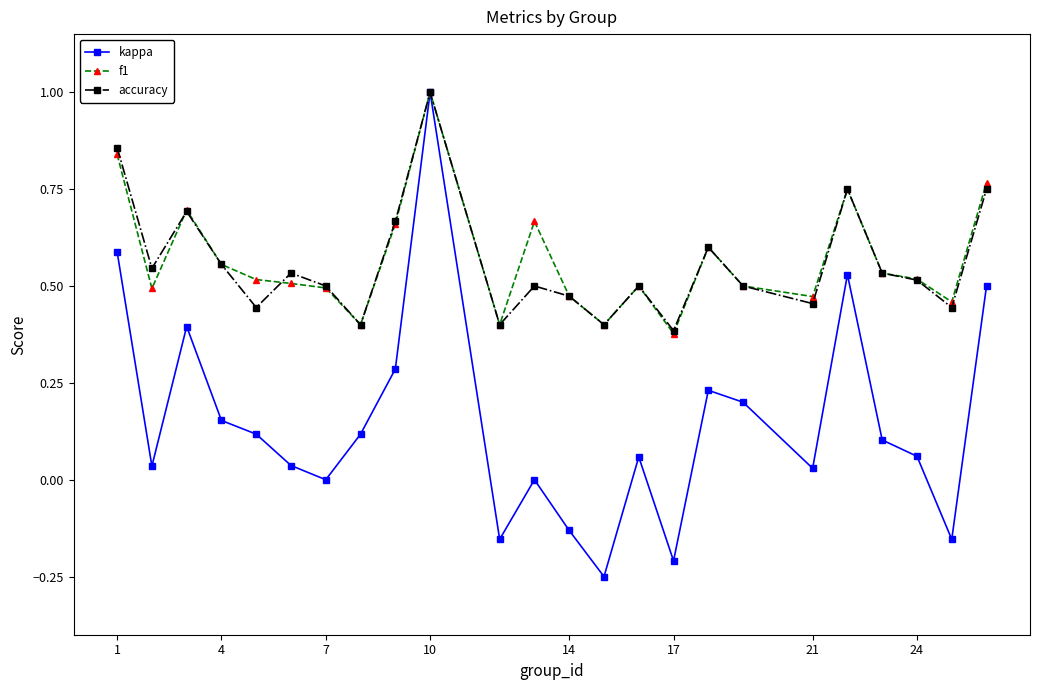

What is the highest value of the kappa series?

1.0